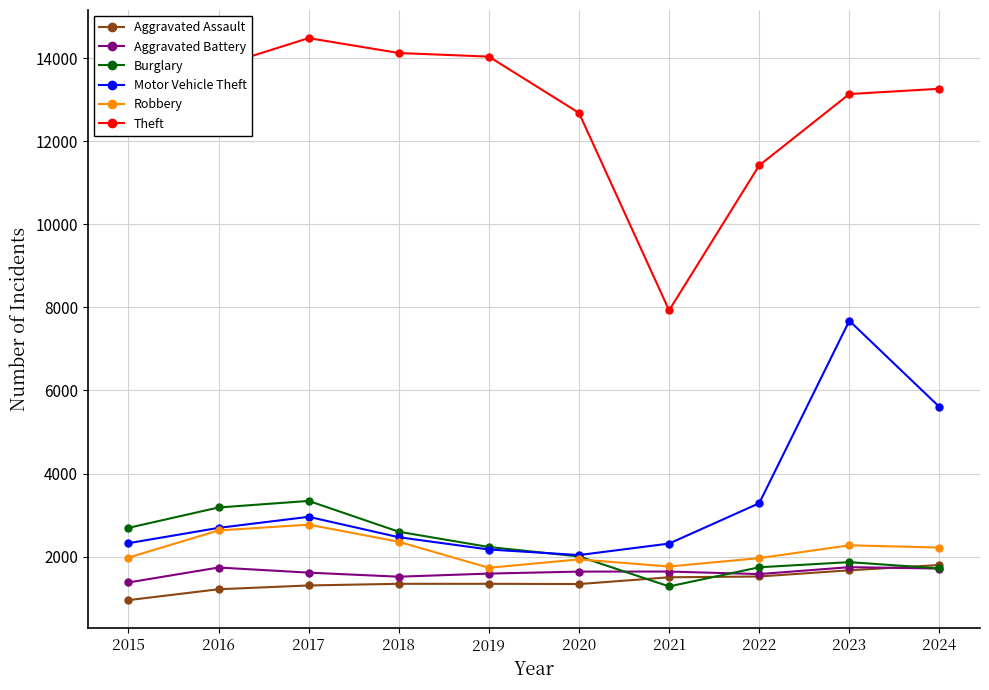

After their last crossing, which series has the higher values: Aggravated Battery or Aggravated Assault?

Aggravated Assault